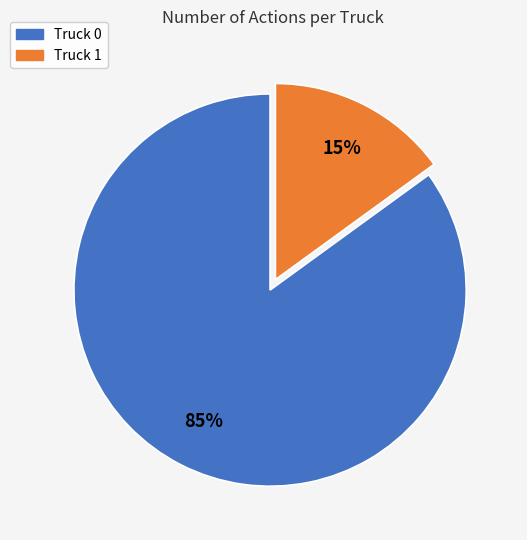

Between Truck 1 and Truck 0, which is larger?

Truck 0